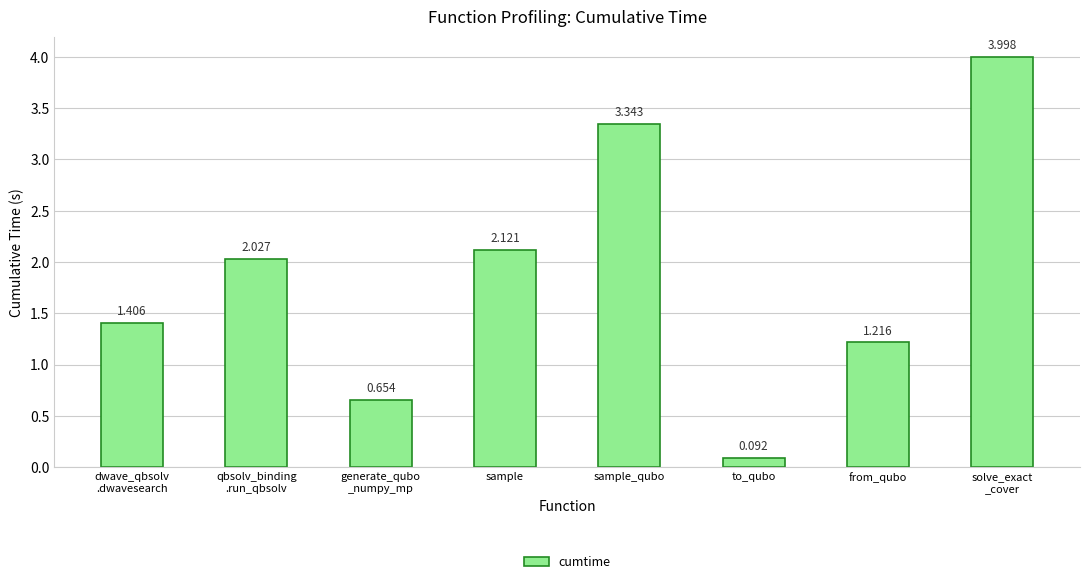

What is the label of the 3rd bar from the right?

to_qubo